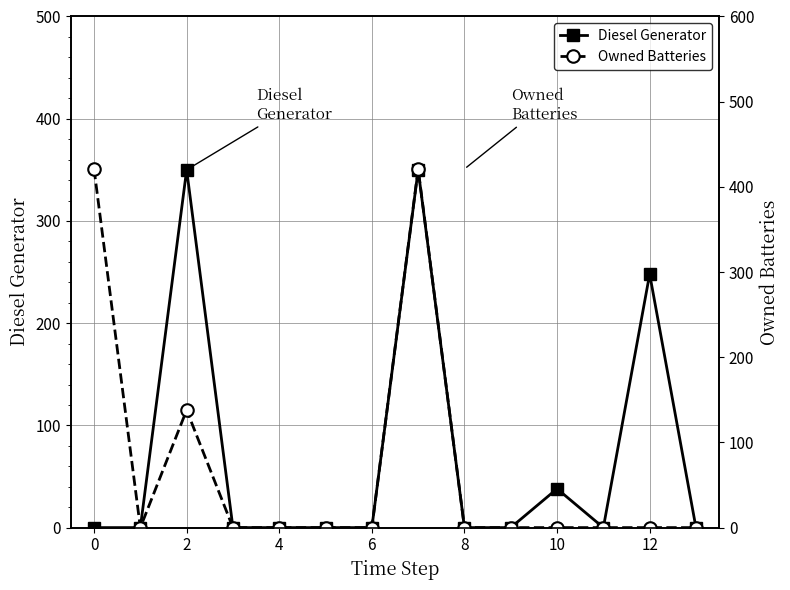

Where is the first local maximum for Diesel Generator?

2